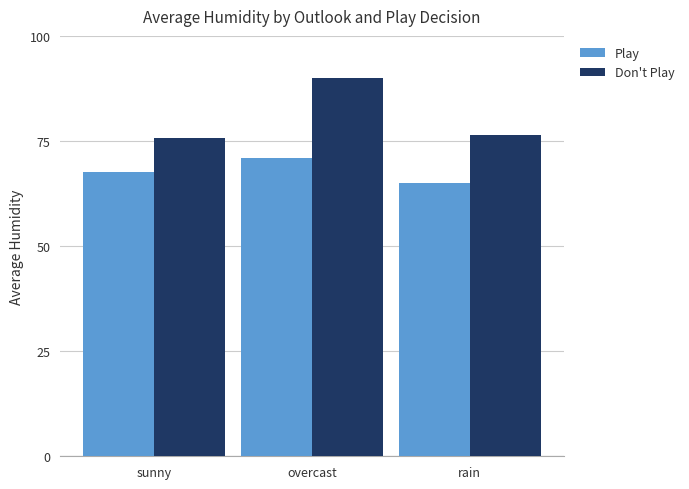

What is the smallest value displayed?

65.0